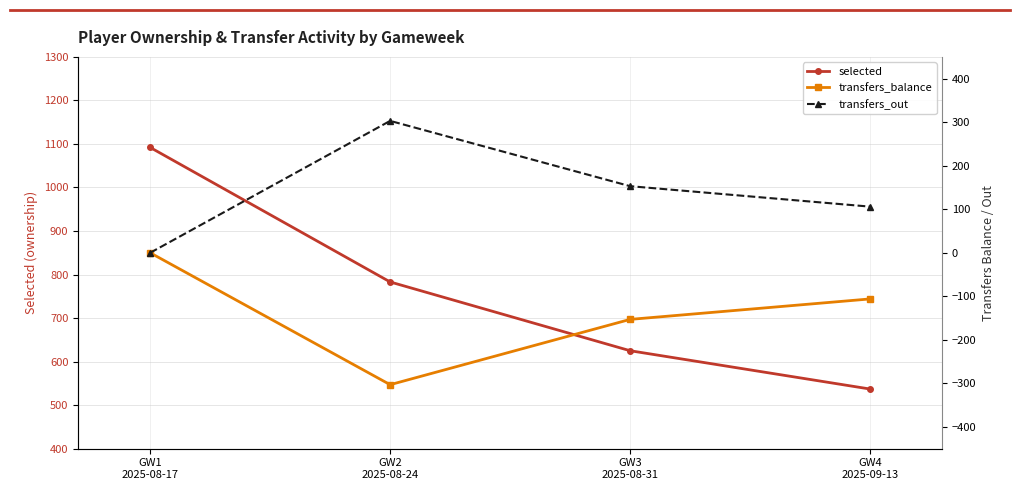

Is the value of transfers_balance at GW3
2025-08-31 greater than the value of transfers_out at GW2
2025-08-24?

No